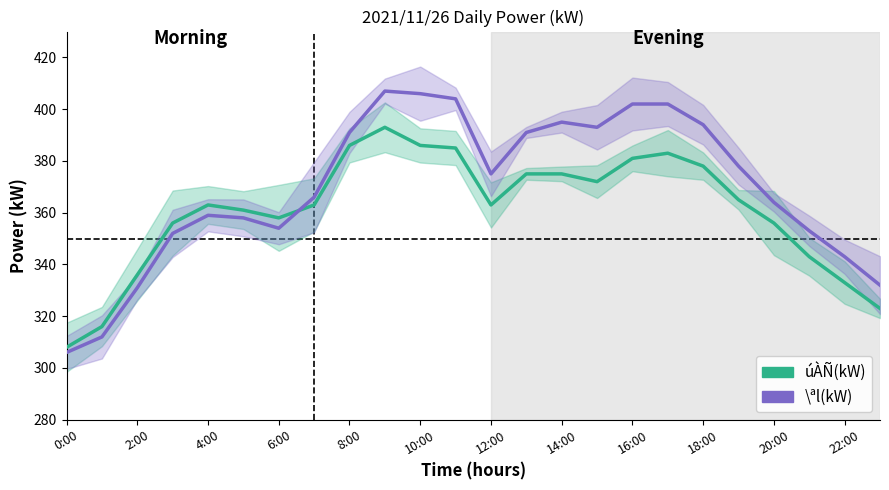

At how many categories does at least one series exceed 368?

12